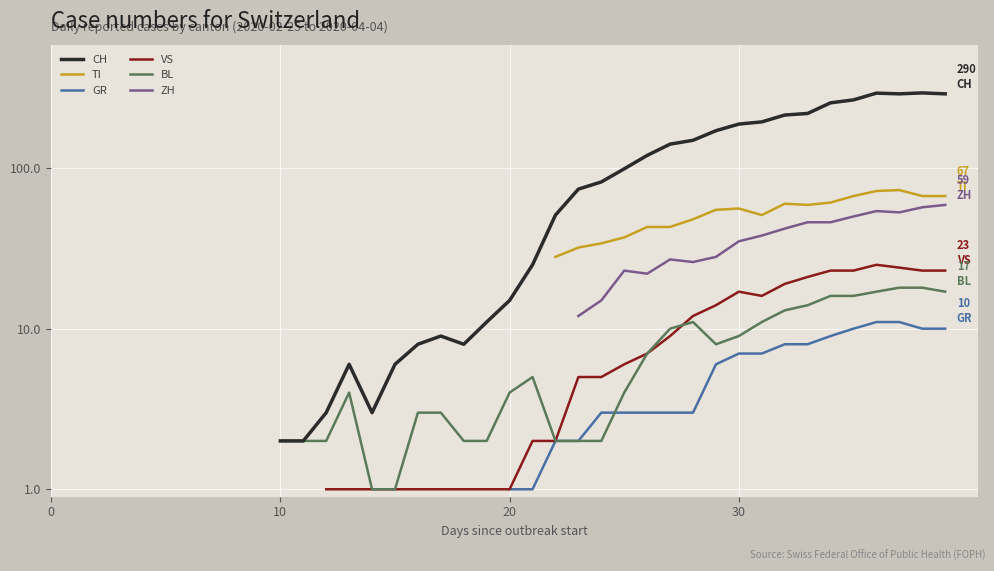

Where does the VS series first go above 1?

21